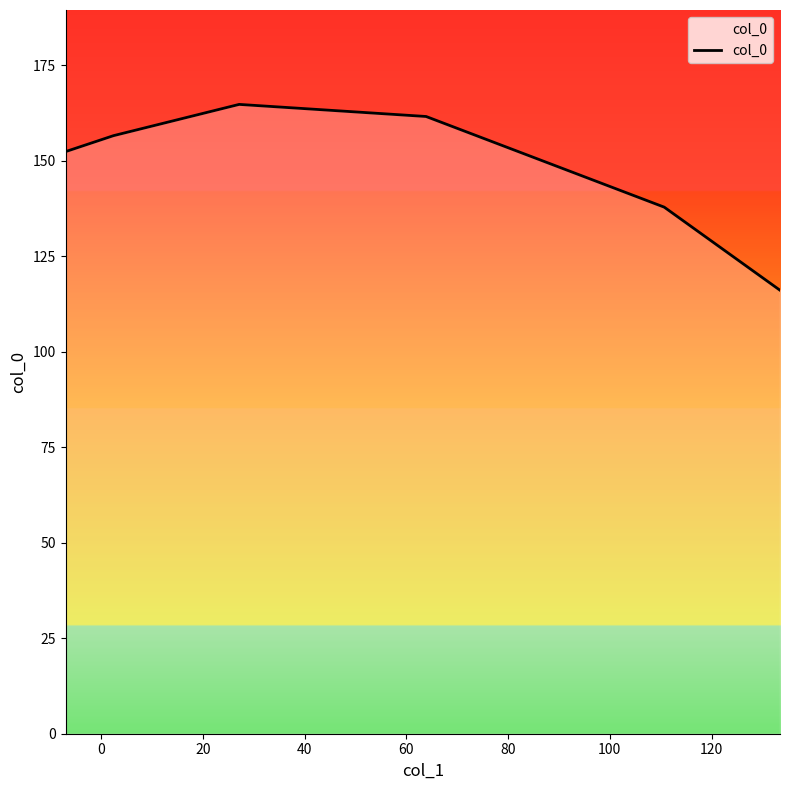

What is the difference between the maximum and minimum values?

48.6